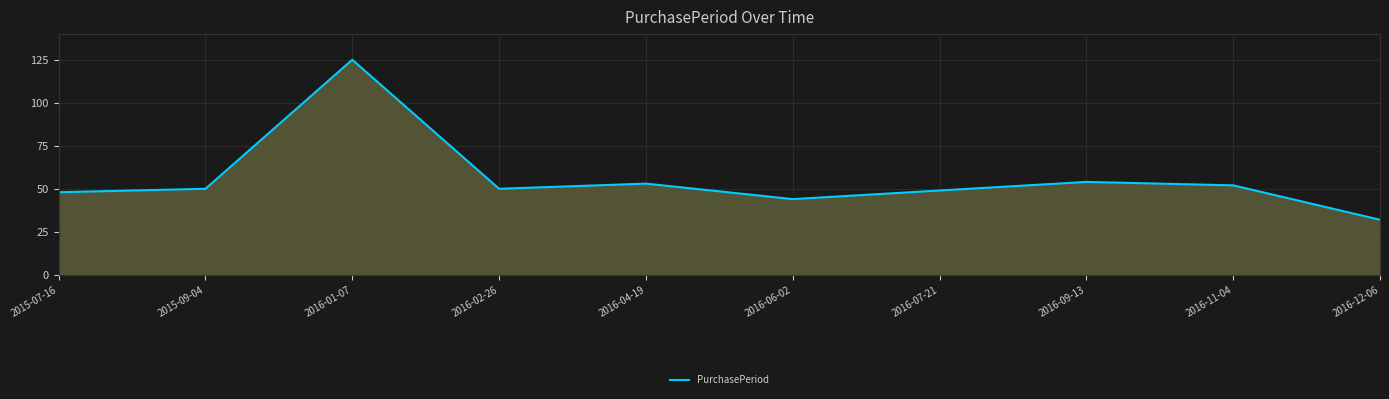

What is the ratio of the value at 2015-07-16 to the value at 2016-12-06?

1.5